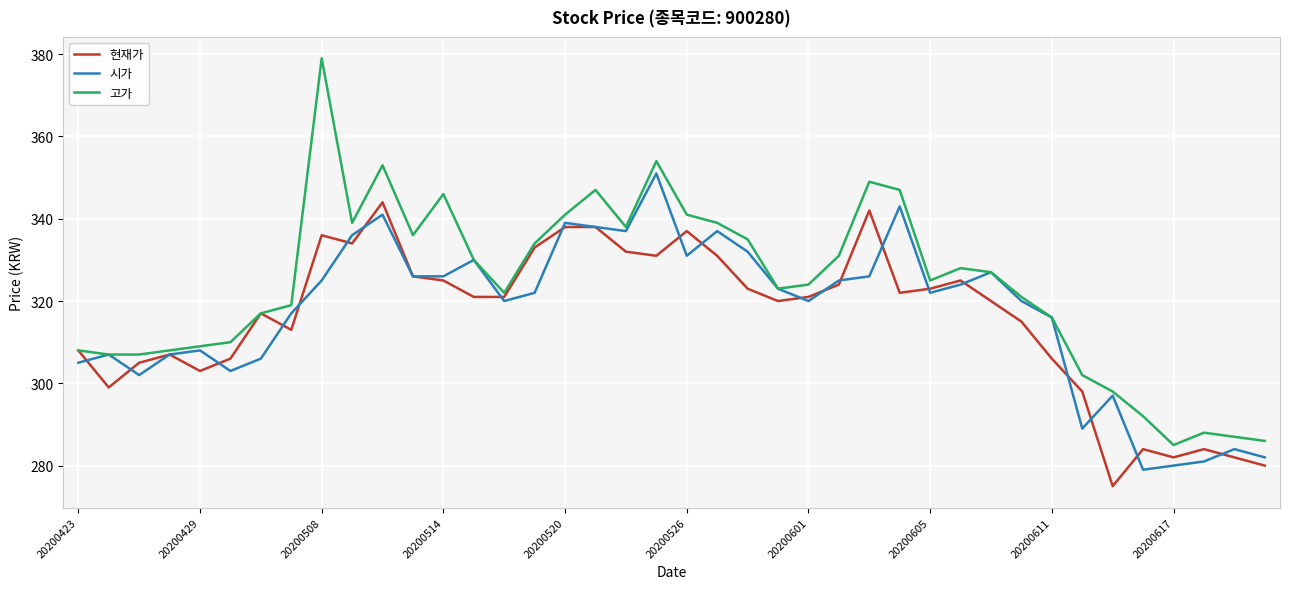

What is the greatest value displayed?

379